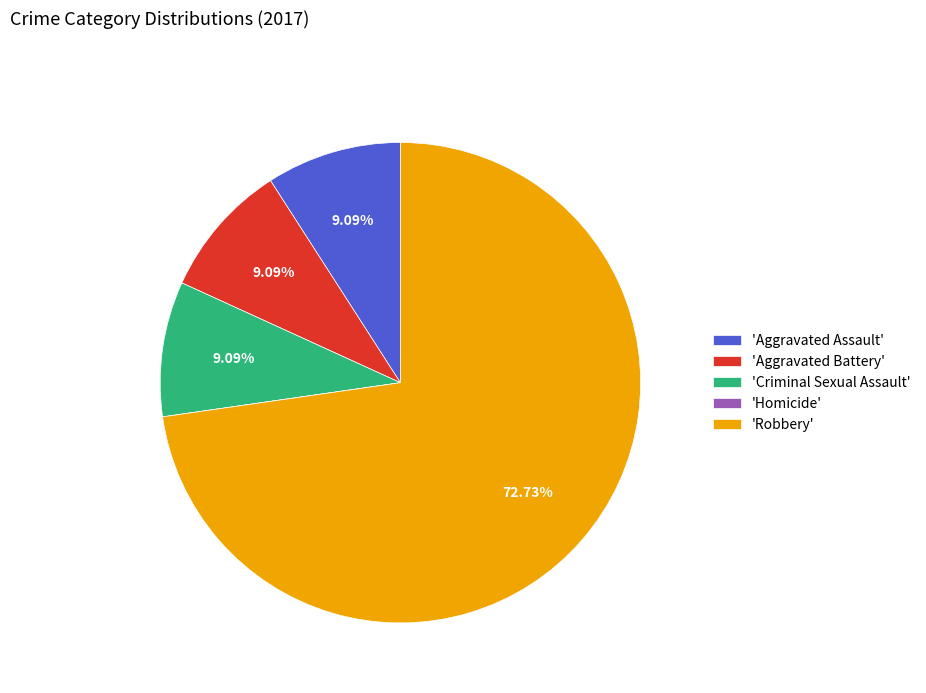

What is the ratio of the value at 'Robbery' to the value at 'Aggravated Battery'?

8.0